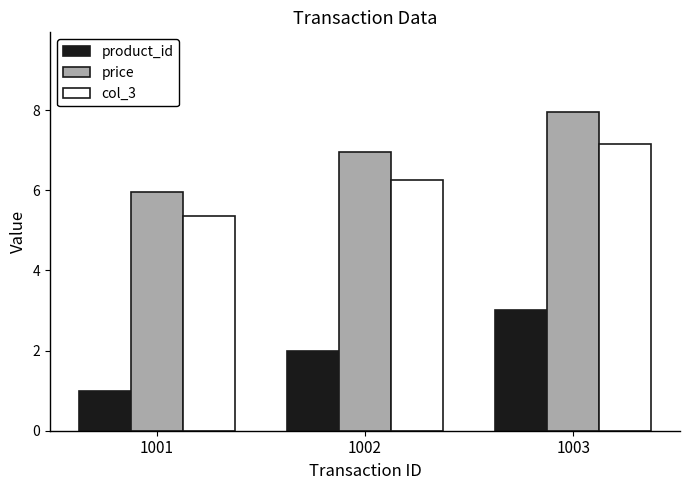

What is the highest value of the product_id series?

3.0